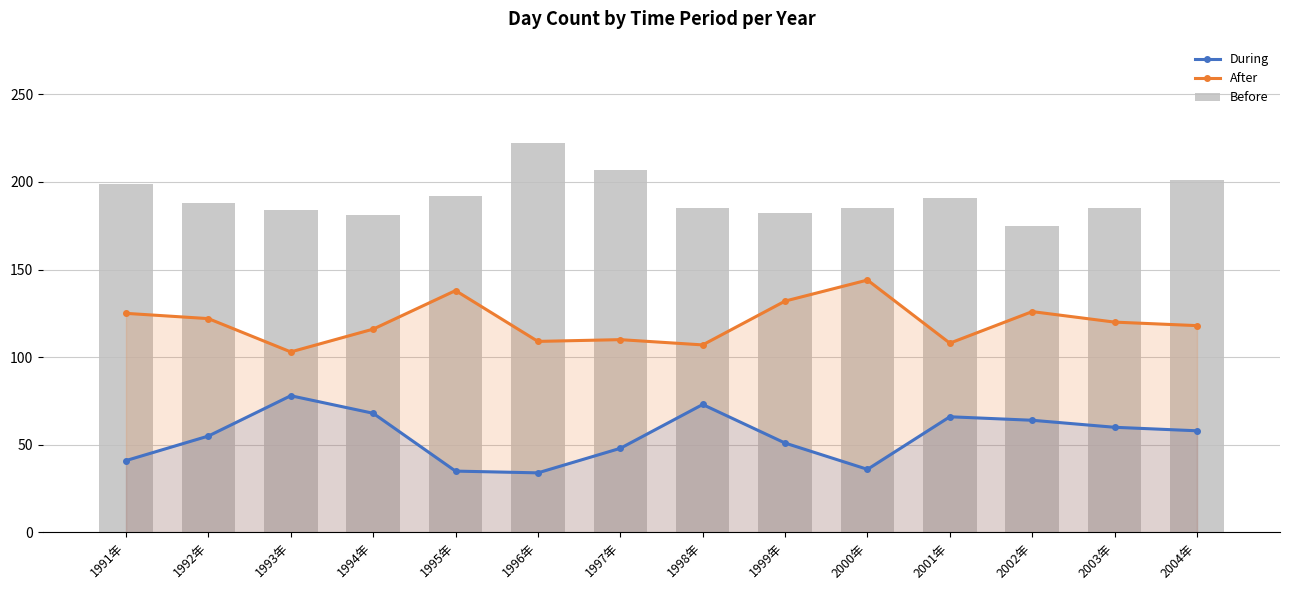

At which label does Before reach its minimum?

2002年